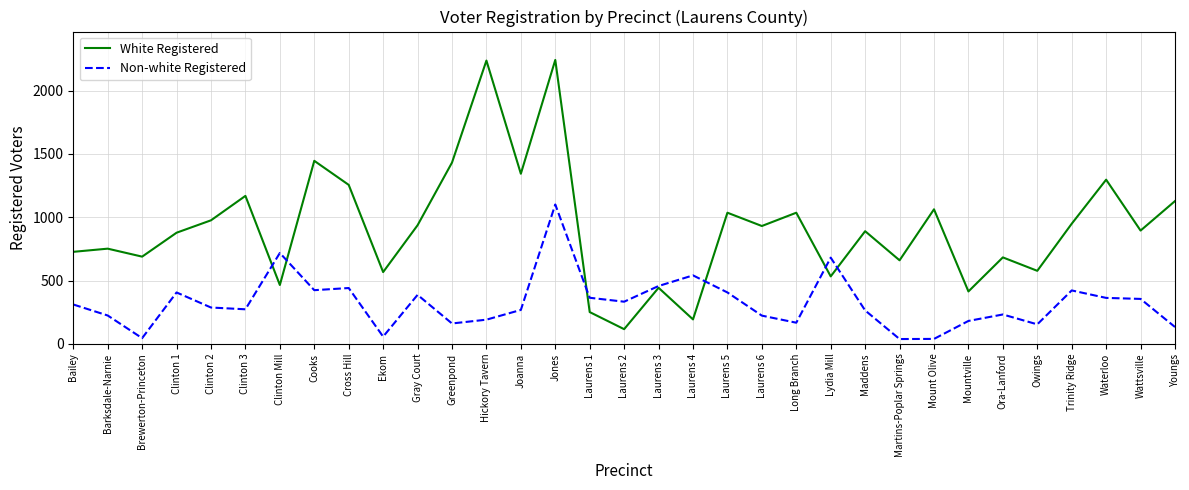

At which label is Non-white Registered closest to 569?

Laurens 4